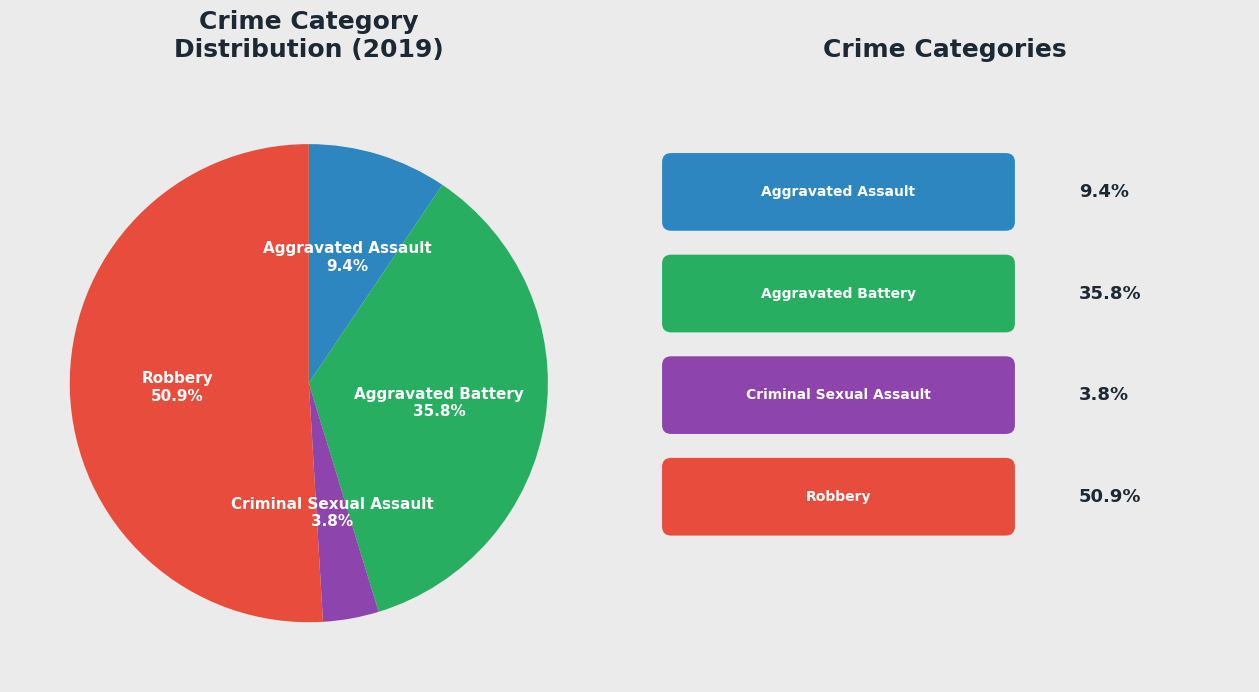

Combined, do Aggravated Assault and Criminal Sexual Assault account for over 50%?

No